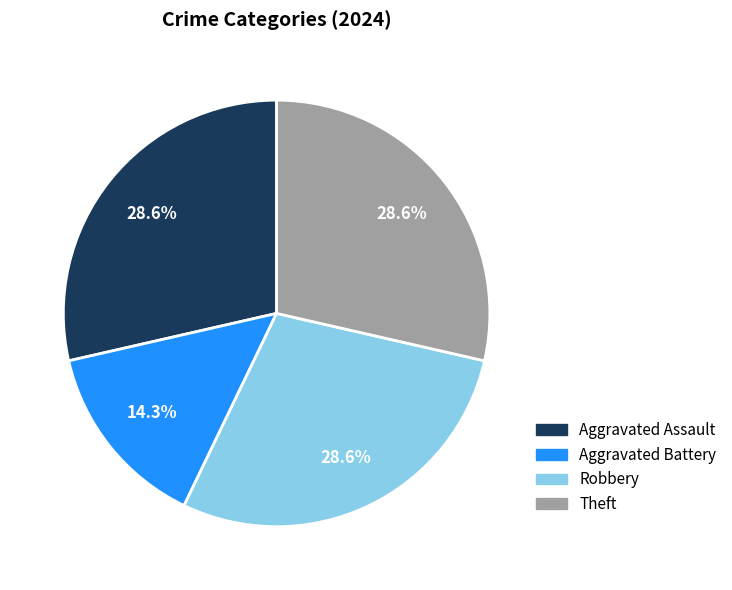

Is there any slice that represents more than half of the pie?

No